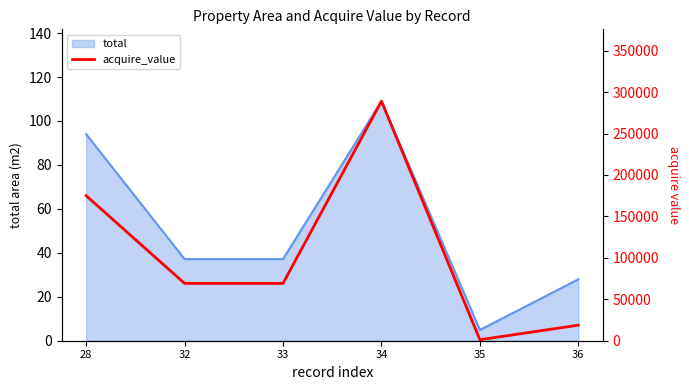

Which category has the lowest value in the total series?

35